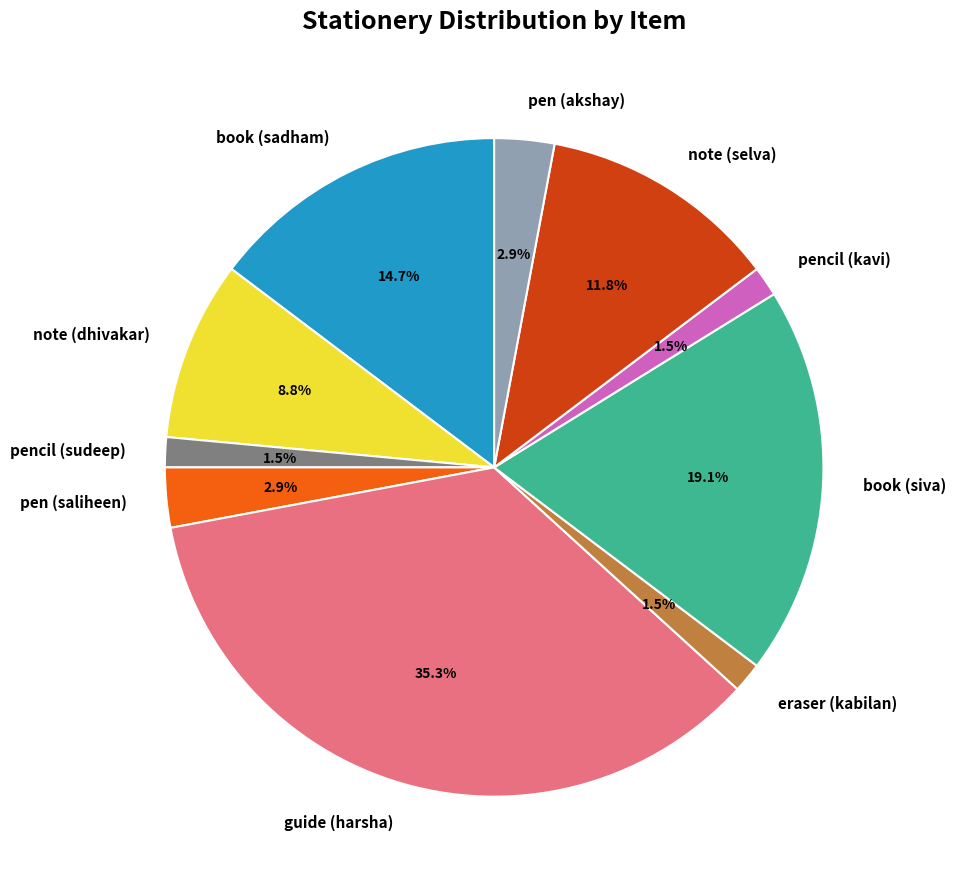

To the nearest percent, what is the average slice percentage?

10%